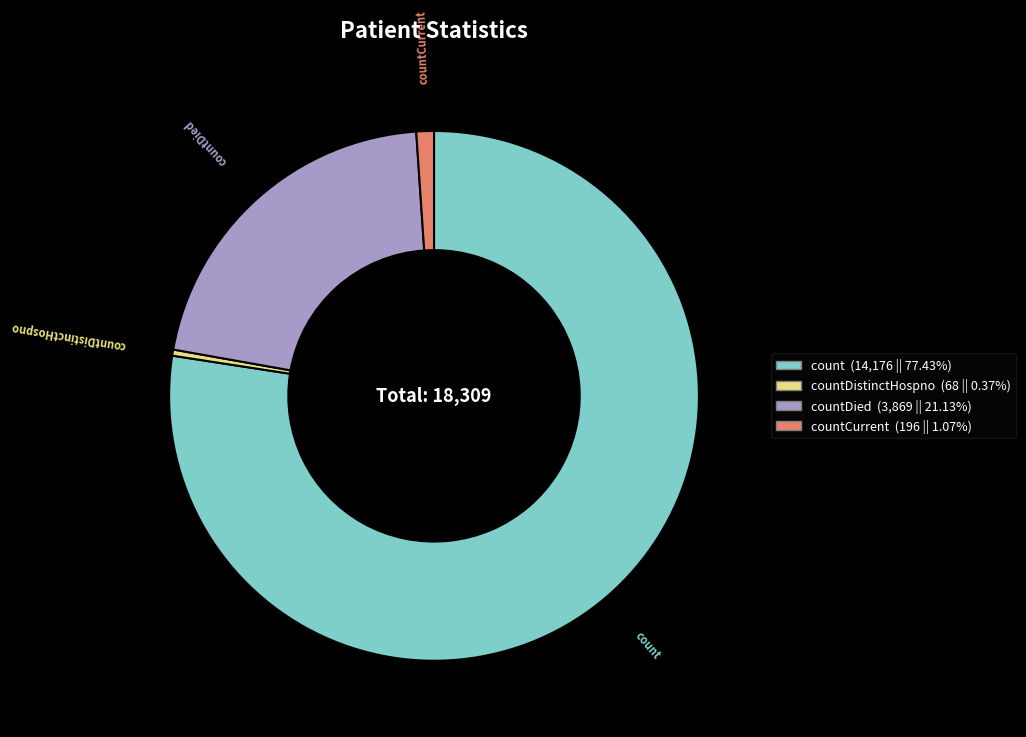

Is there any slice that represents more than half of the pie?

Yes